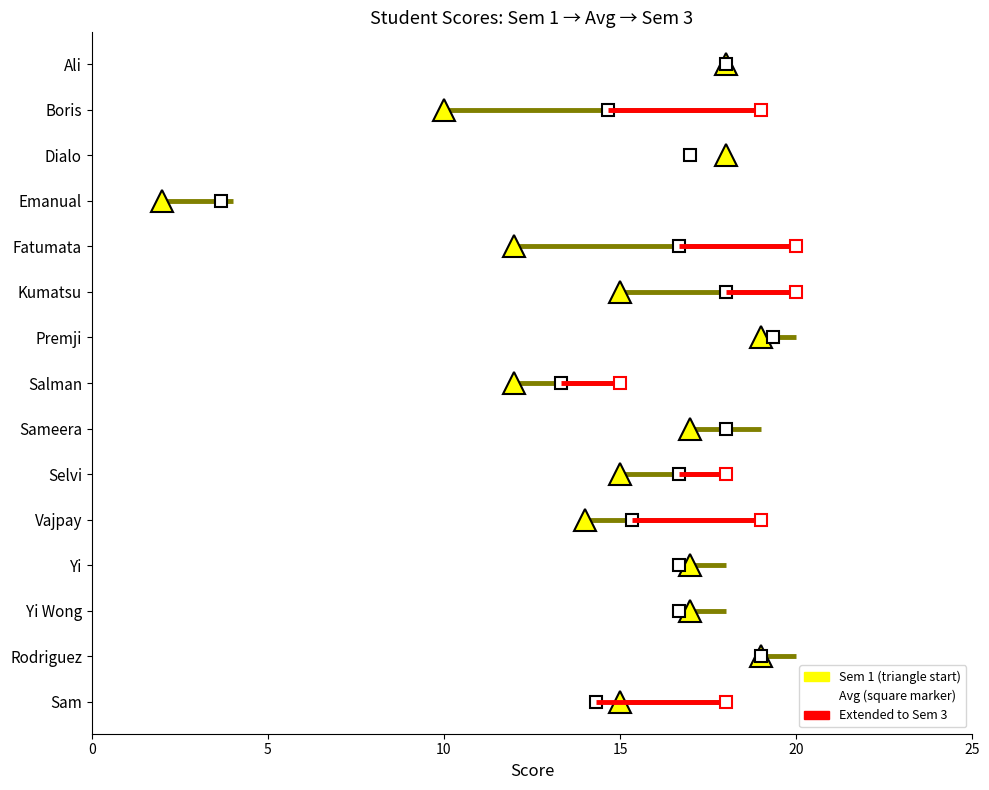

Which series changed the most between Salman and Dialo?

Sem 1